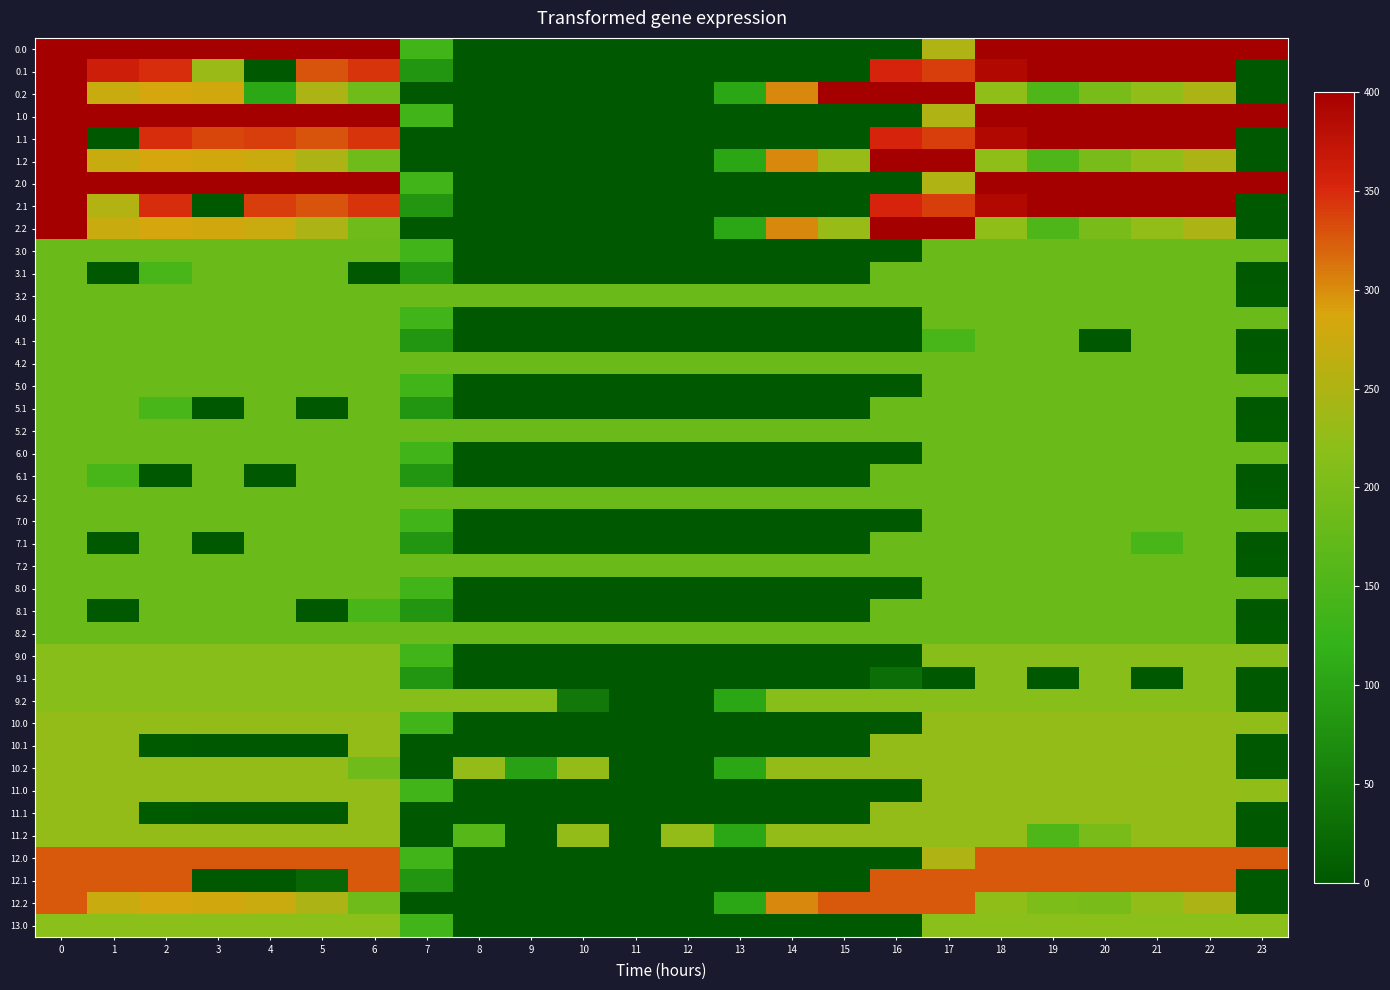

At how many categories does at least one series exceed 283?

17